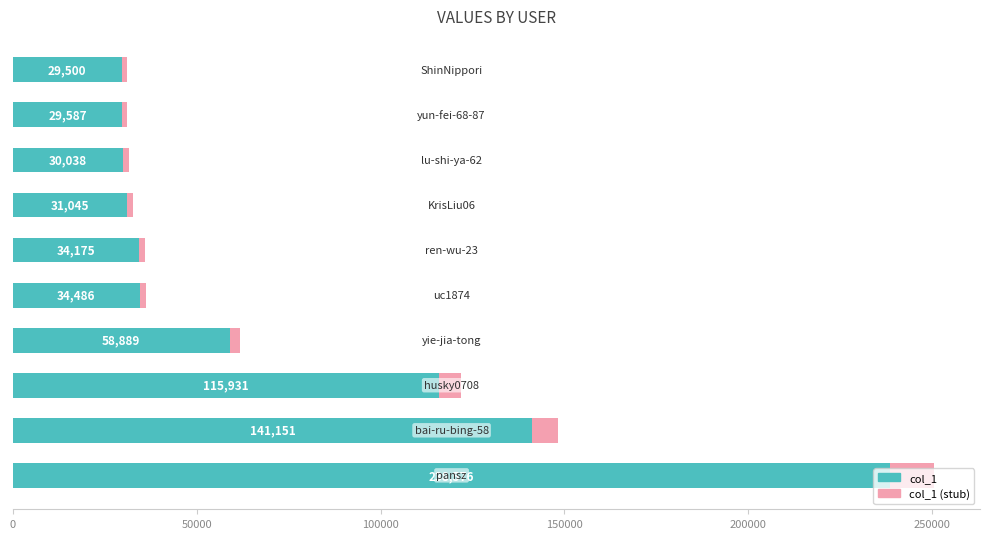

What is the difference between the second highest and second lowest values in the col_1 series?

111564.0